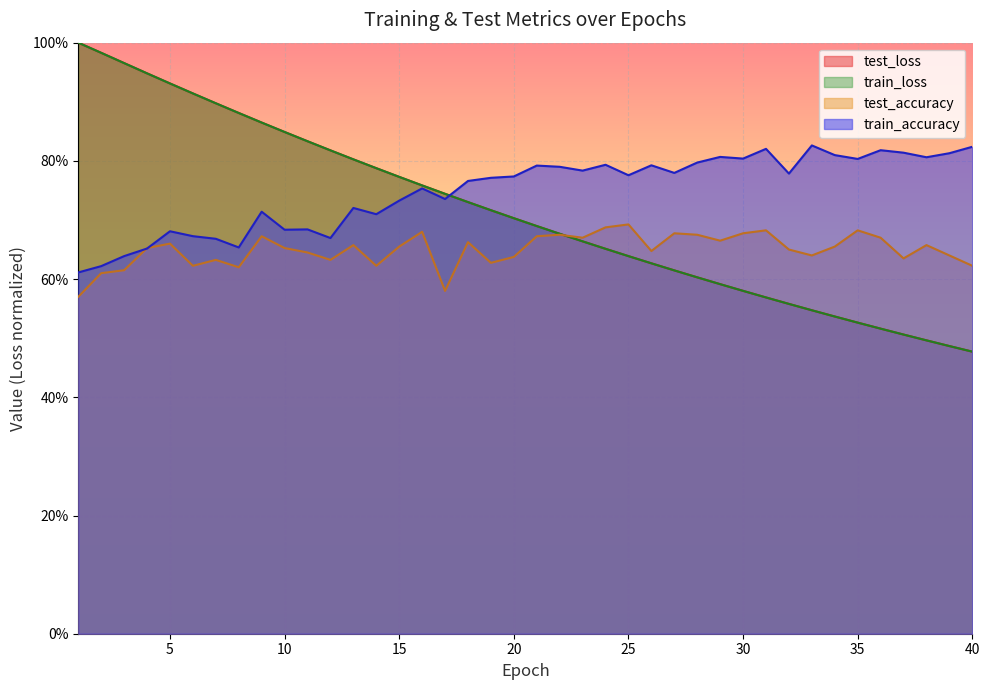

Where do train_accuracy and test_accuracy first cross each other?

3 and 4